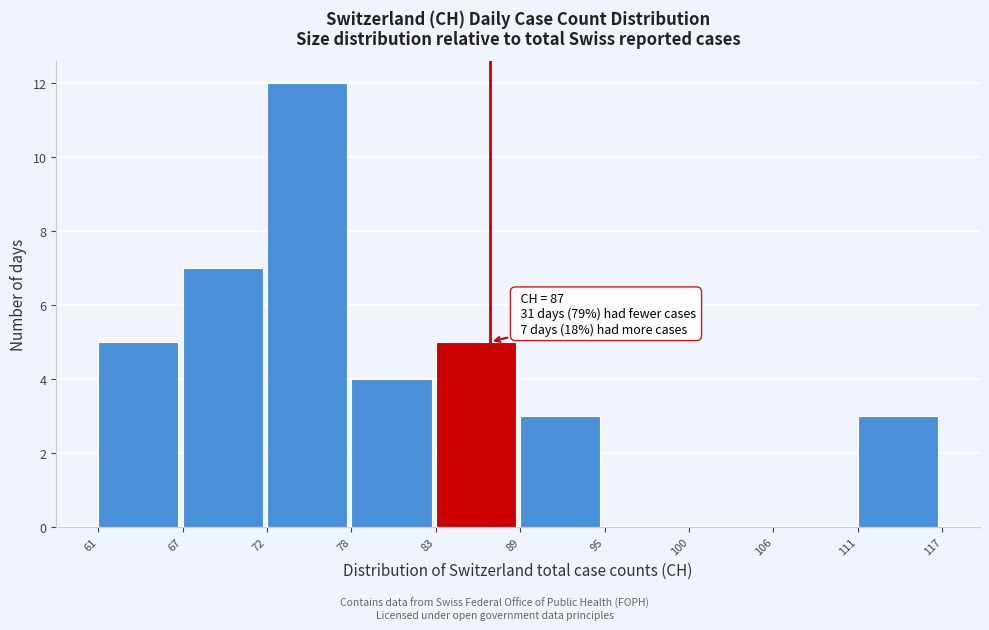

Over which range of the x-axis is the bar tallest?

72 to 78